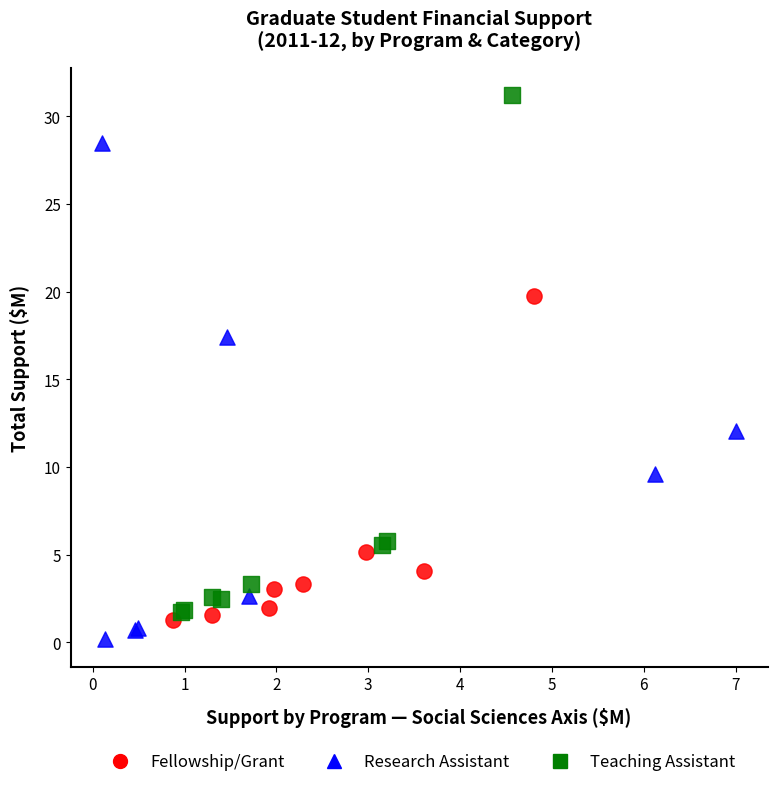

Which series reaches the maximum Y coordinate?

Teaching Assistant